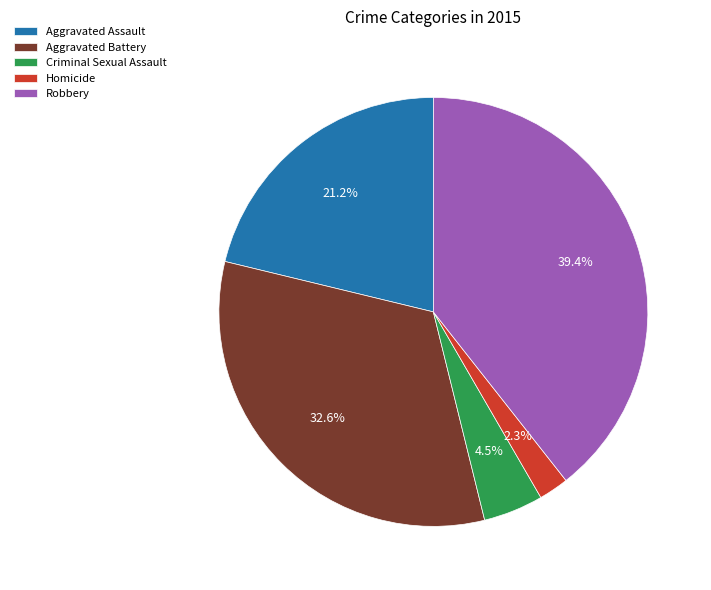

What is the ratio of the value at Aggravated Assault to the value at Criminal Sexual Assault?

4.7